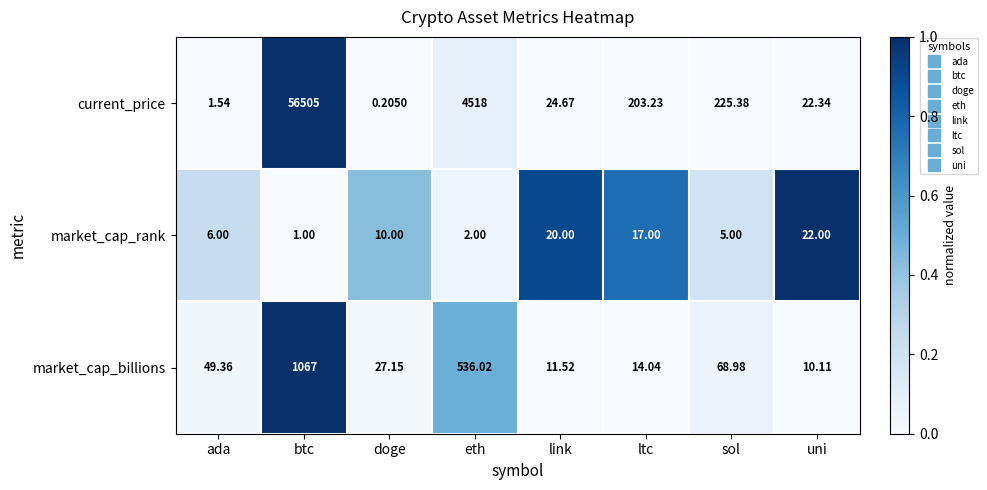

Which series changed the most between eth and uni?

current_price